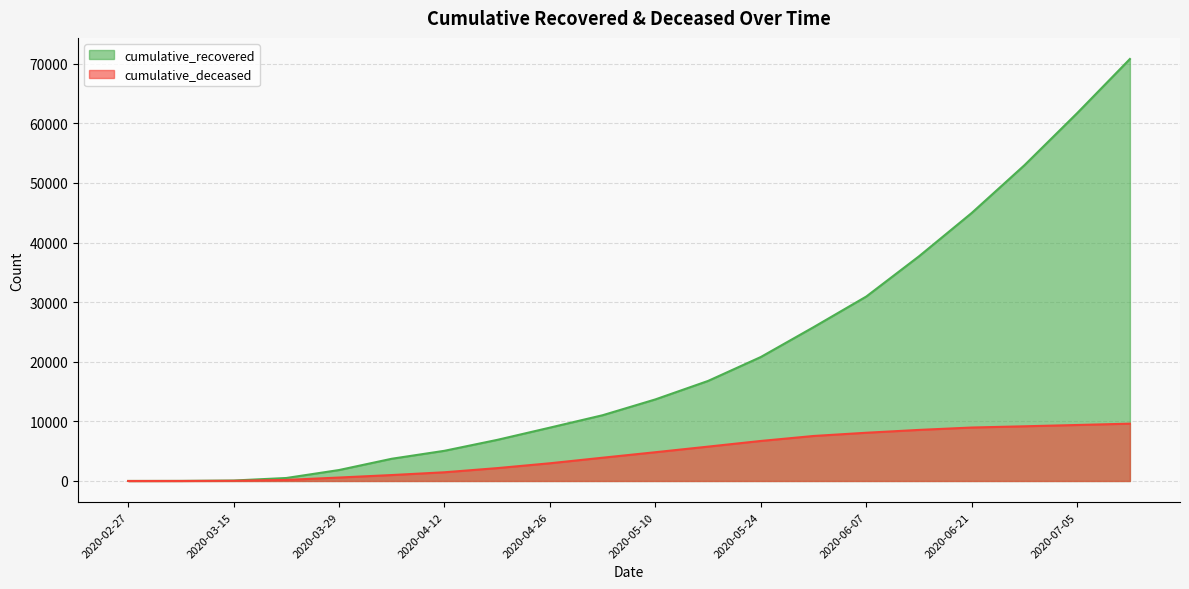

Reading right to left, extract all data points from this chart.

cumulative_recovered: 70806	61726	52985	44974	37700	30950	25809	20803	16790	13688	11035	8953	6897	5066	3730	1837	501	77	14	3
cumulative_deceased: 9619	9395	9176	8969	8569	8093	7551	6716	5765	4825	3906	2972	2158	1461	996	578	175	28	2	0